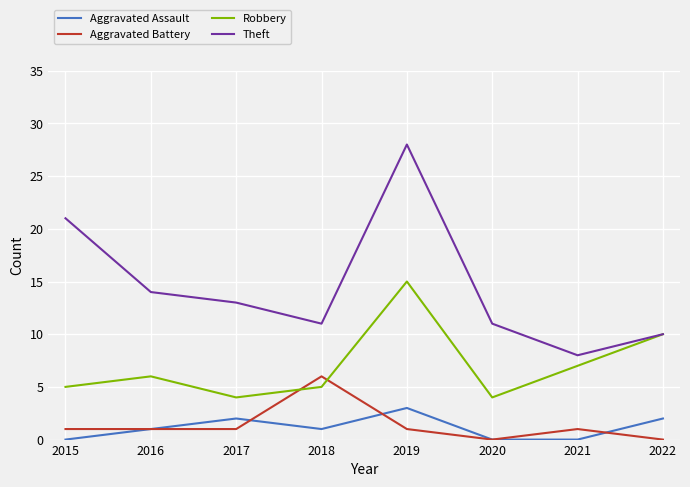

Which series changed the most between 2016 and 2019?

Theft